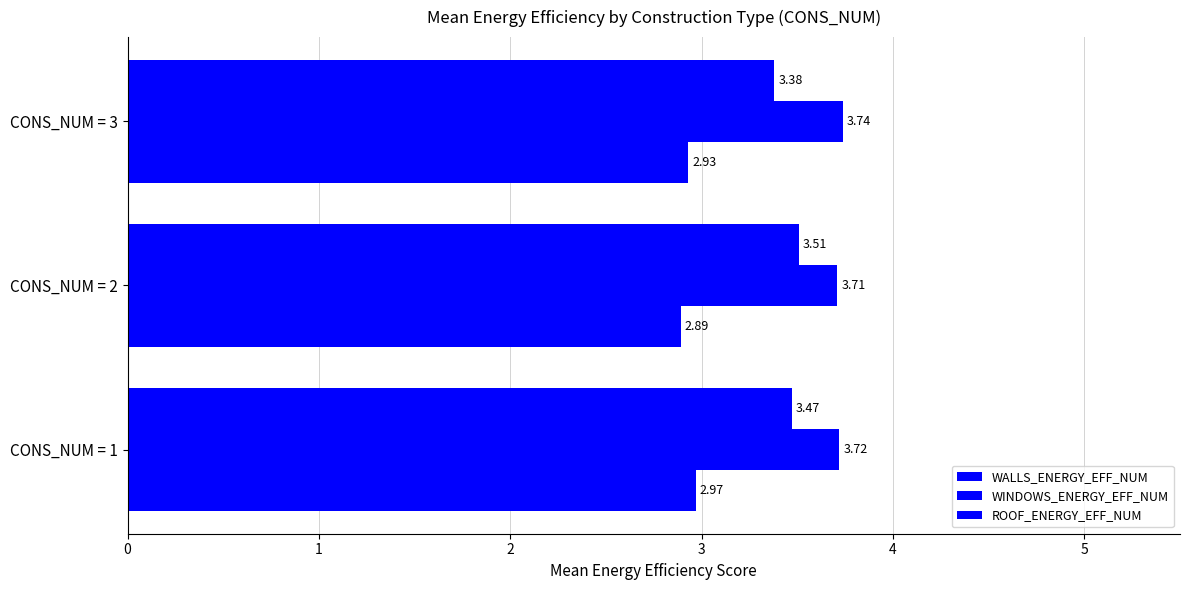

How many distinct data groups are displayed?

3